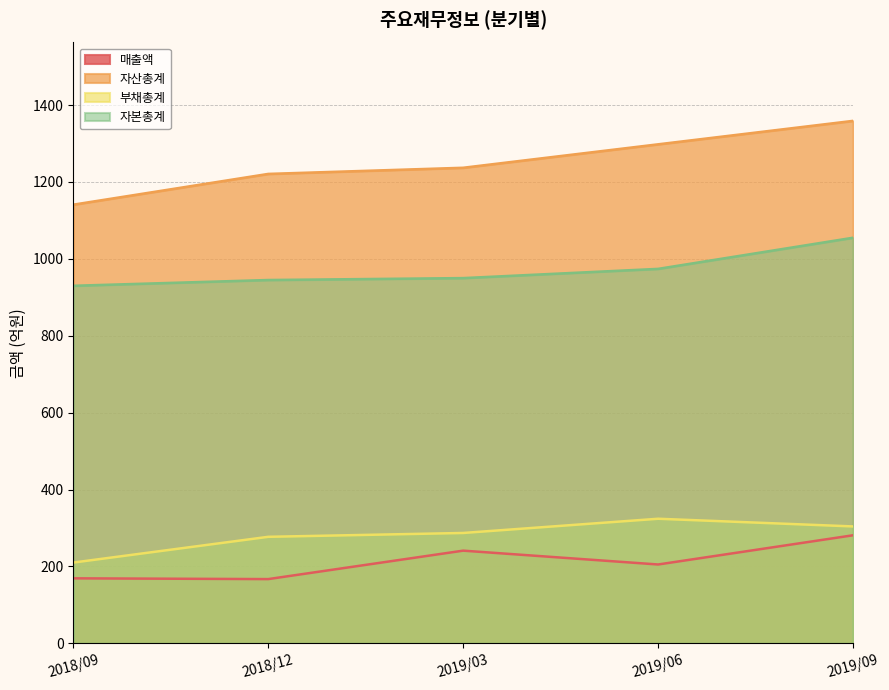

True or false: 부채총계 has more than 2 points higher than both neighbors.

False